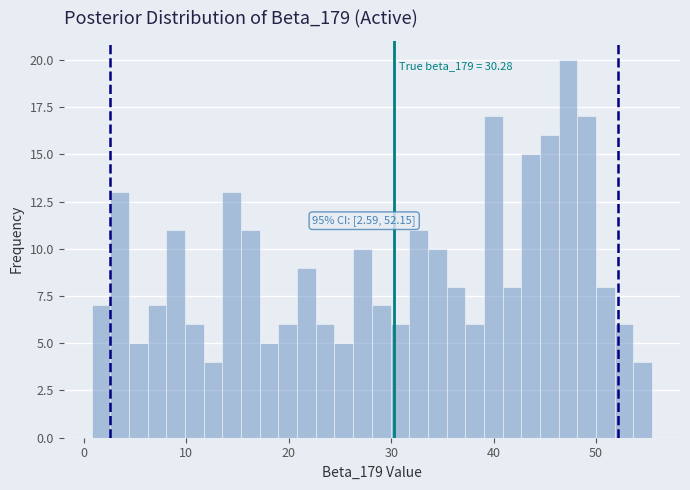

Read against the x-axis, roughly where is the centre of the tallest bar?

47